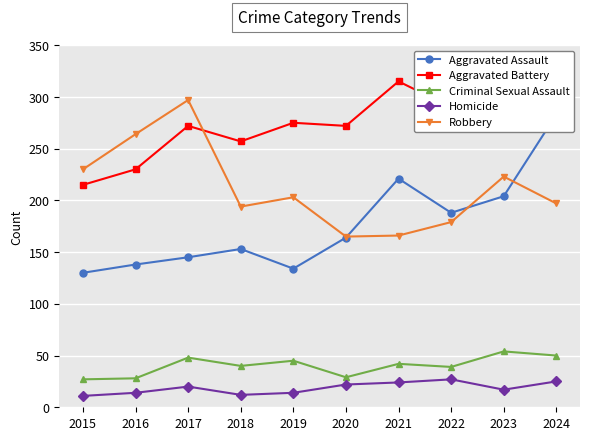

At which category does the chart reach its peak across all series?

2021